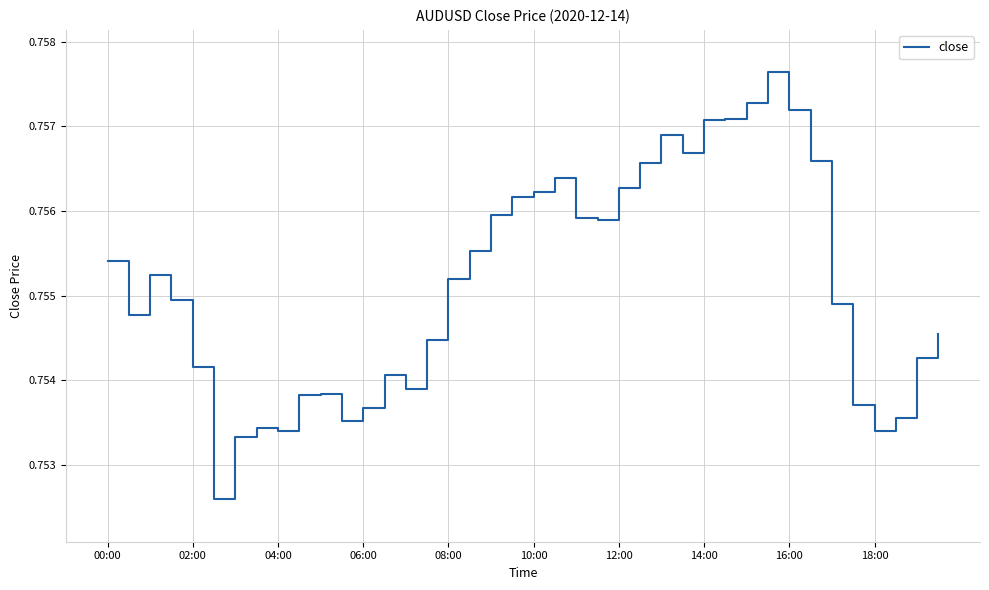

What is the smallest value displayed?

0.8